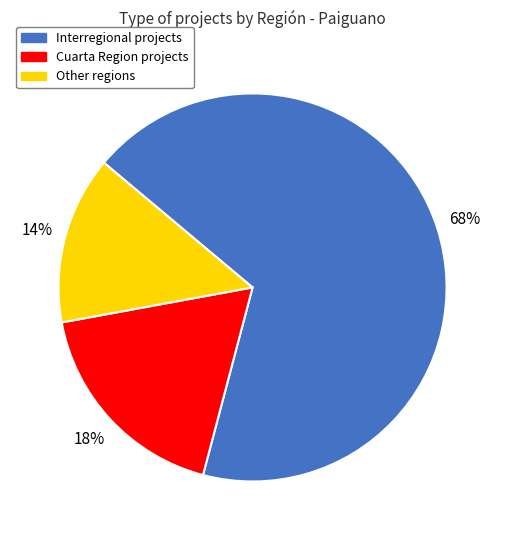

Which slice is the largest?

Interregional